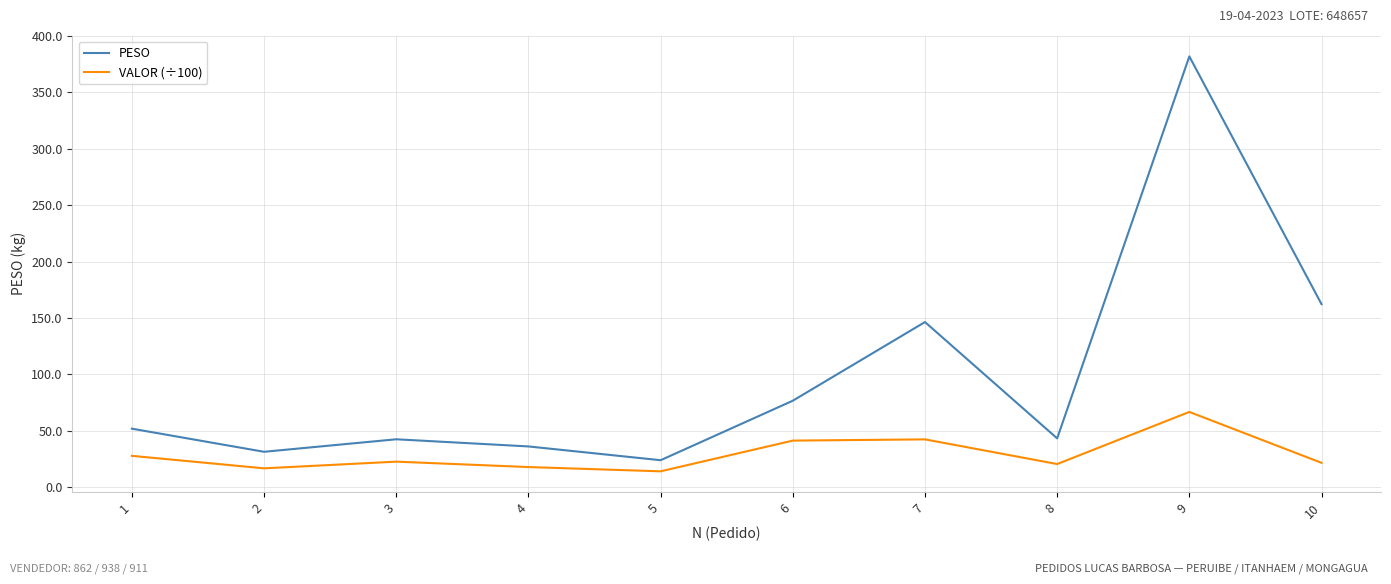

At which category is the sum across all series the highest?

9